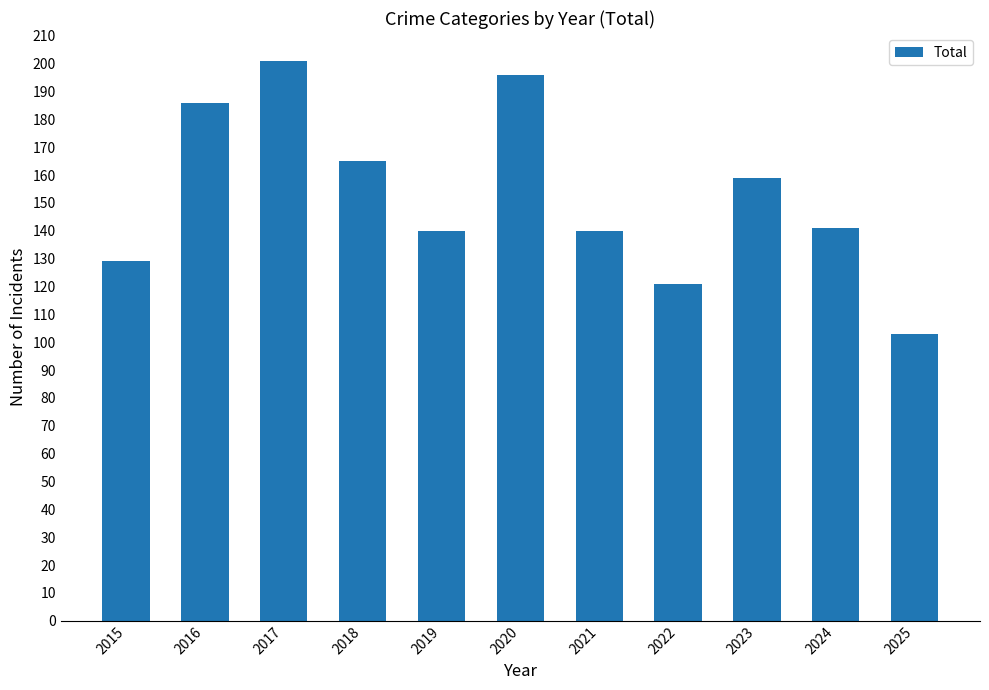

Reading left to right, extract all data points from this chart.

129	186	201	165	140	196	140	121	159	141	103